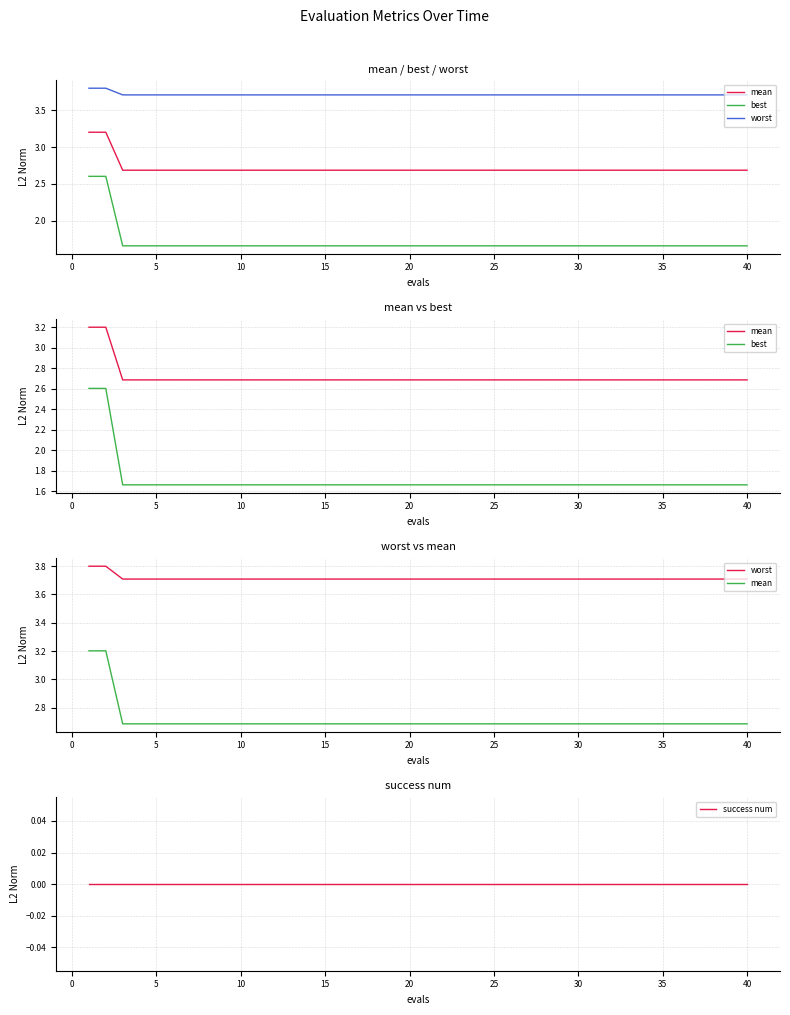

Reading left to right, extract all data points from this chart.

mean: 3.2	3.2	2.7	2.7	2.7	2.7	2.7	2.7	2.7	2.7	2.7	2.7	2.7	2.7	2.7	2.7	2.7	2.7	2.7	2.7	2.7	2.7	2.7	2.7	2.7	2.7	2.7	2.7	2.7	2.7	2.7	2.7	2.7	2.7	2.7	2.7	2.7	2.7	2.7	2.7
best: 2.6	2.6	1.7	1.7	1.7	1.7	1.7	1.7	1.7	1.7	1.7	1.7	1.7	1.7	1.7	1.7	1.7	1.7	1.7	1.7	1.7	1.7	1.7	1.7	1.7	1.7	1.7	1.7	1.7	1.7	1.7	1.7	1.7	1.7	1.7	1.7	1.7	1.7	1.7	1.7
worst: 3.8	3.8	3.7	3.7	3.7	3.7	3.7	3.7	3.7	3.7	3.7	3.7	3.7	3.7	3.7	3.7	3.7	3.7	3.7	3.7	3.7	3.7	3.7	3.7	3.7	3.7	3.7	3.7	3.7	3.7	3.7	3.7	3.7	3.7	3.7	3.7	3.7	3.7	3.7	3.7
success num: 0.0	0.0	0.0	0.0	0.0	0.0	0.0	0.0	0.0	0.0	0.0	0.0	0.0	0.0	0.0	0.0	0.0	0.0	0.0	0.0	0.0	0.0	0.0	0.0	0.0	0.0	0.0	0.0	0.0	0.0	0.0	0.0	0.0	0.0	0.0	0.0	0.0	0.0	0.0	0.0